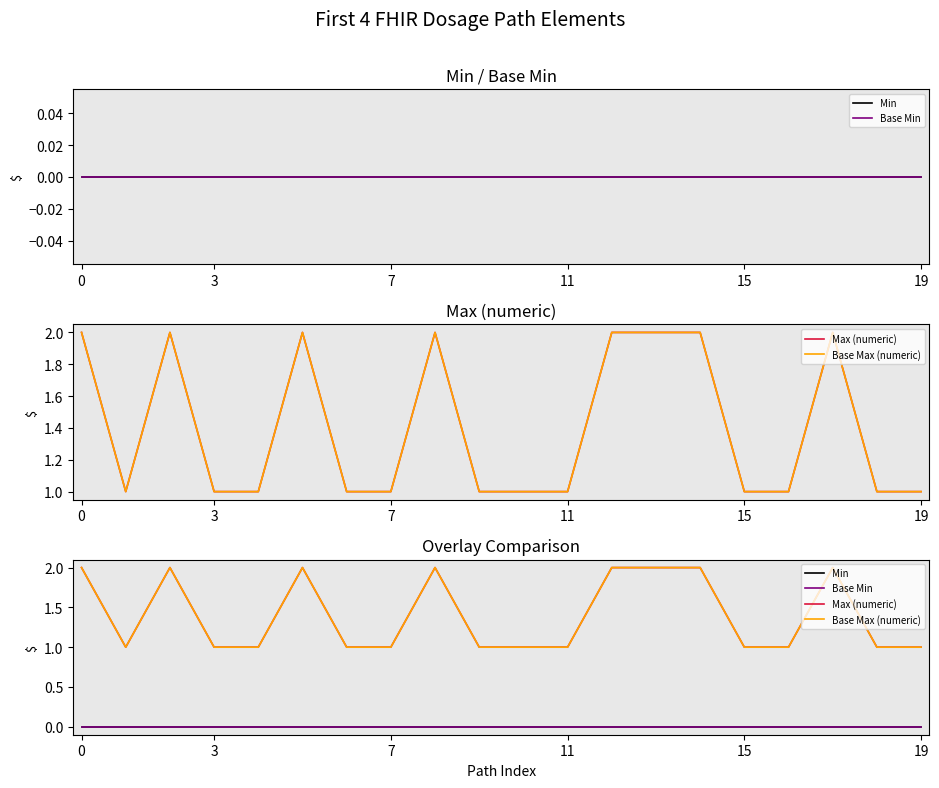

What are all the series names shown in the legend?

Min, Base Min, Max (numeric), Base Max (numeric)